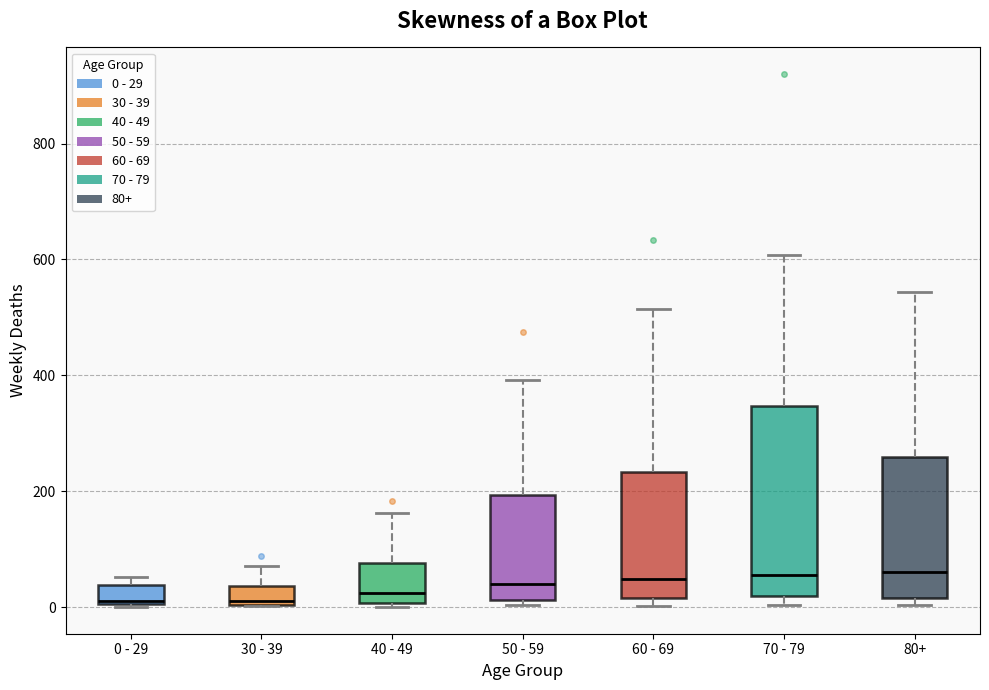

Where does the upper whisker of the box for 30 - 39 end on the y-axis? The values are not printed on the chart, so give them approximately, as read against the axis.

80